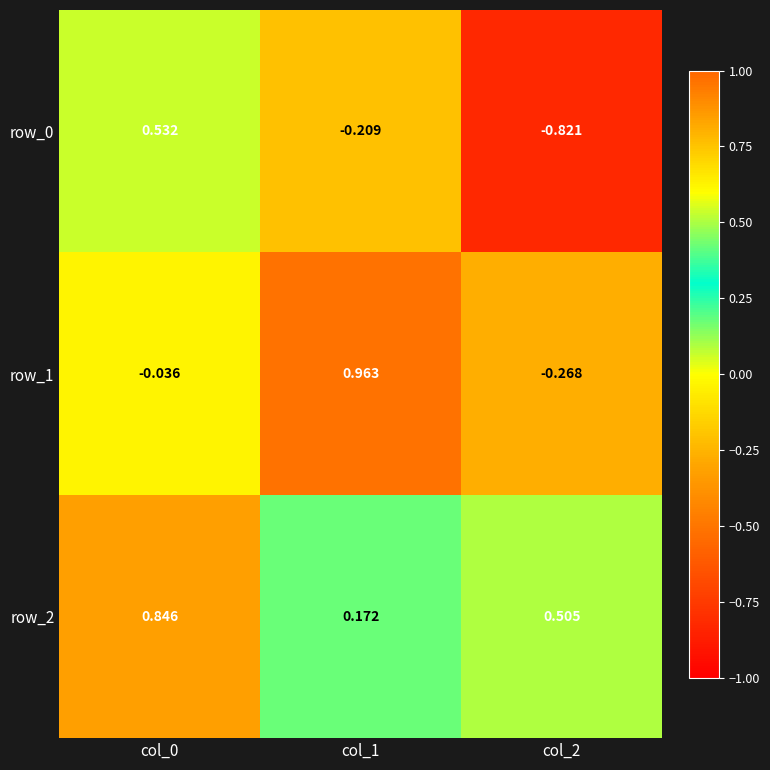

Which category has the highest value across all series?

col_1